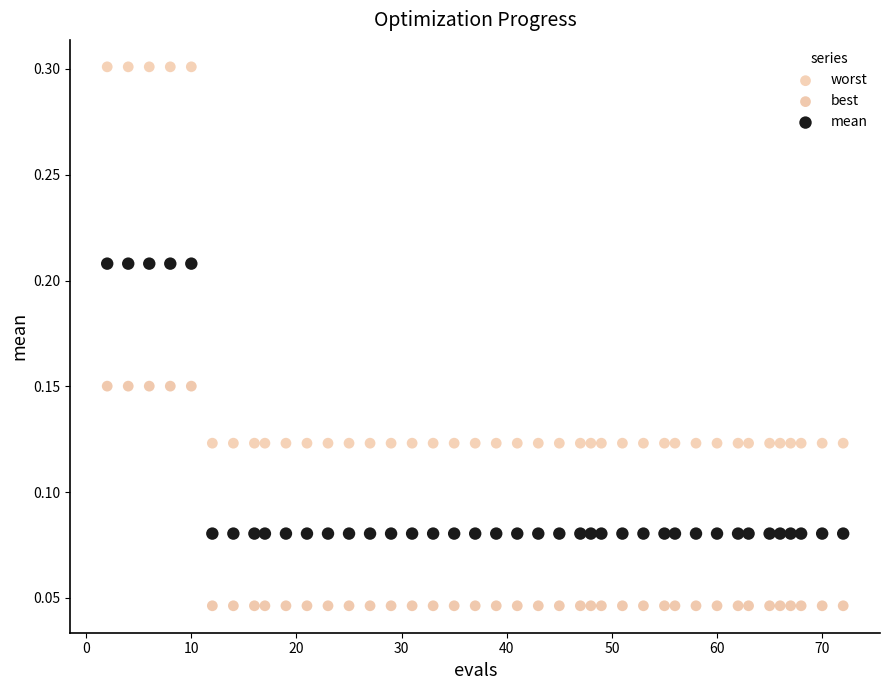

What is the X range (max minus min) for the scatter plot?

70.0